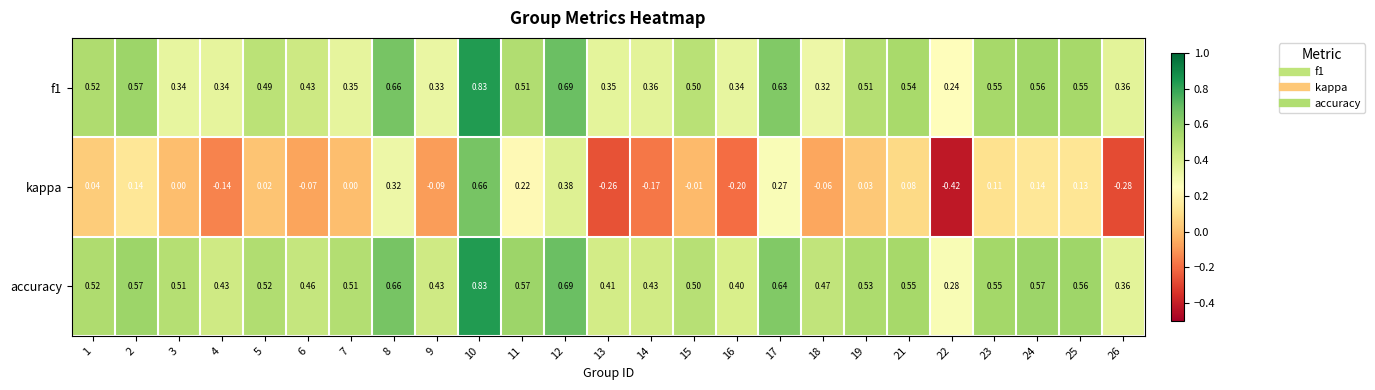

Is the value of f1 at 26 greater than the value of kappa at 18?

Yes